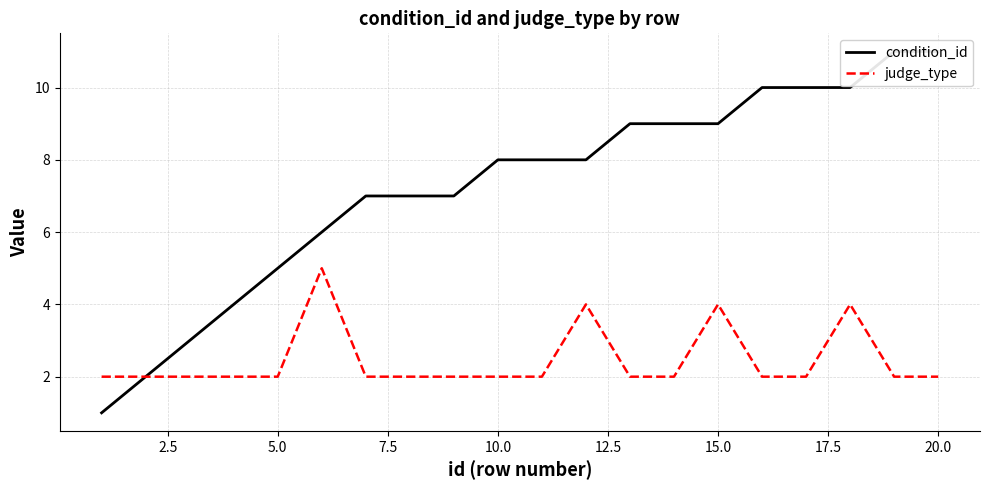

True or false: judge_type has a value of 2 at 20.0.

True